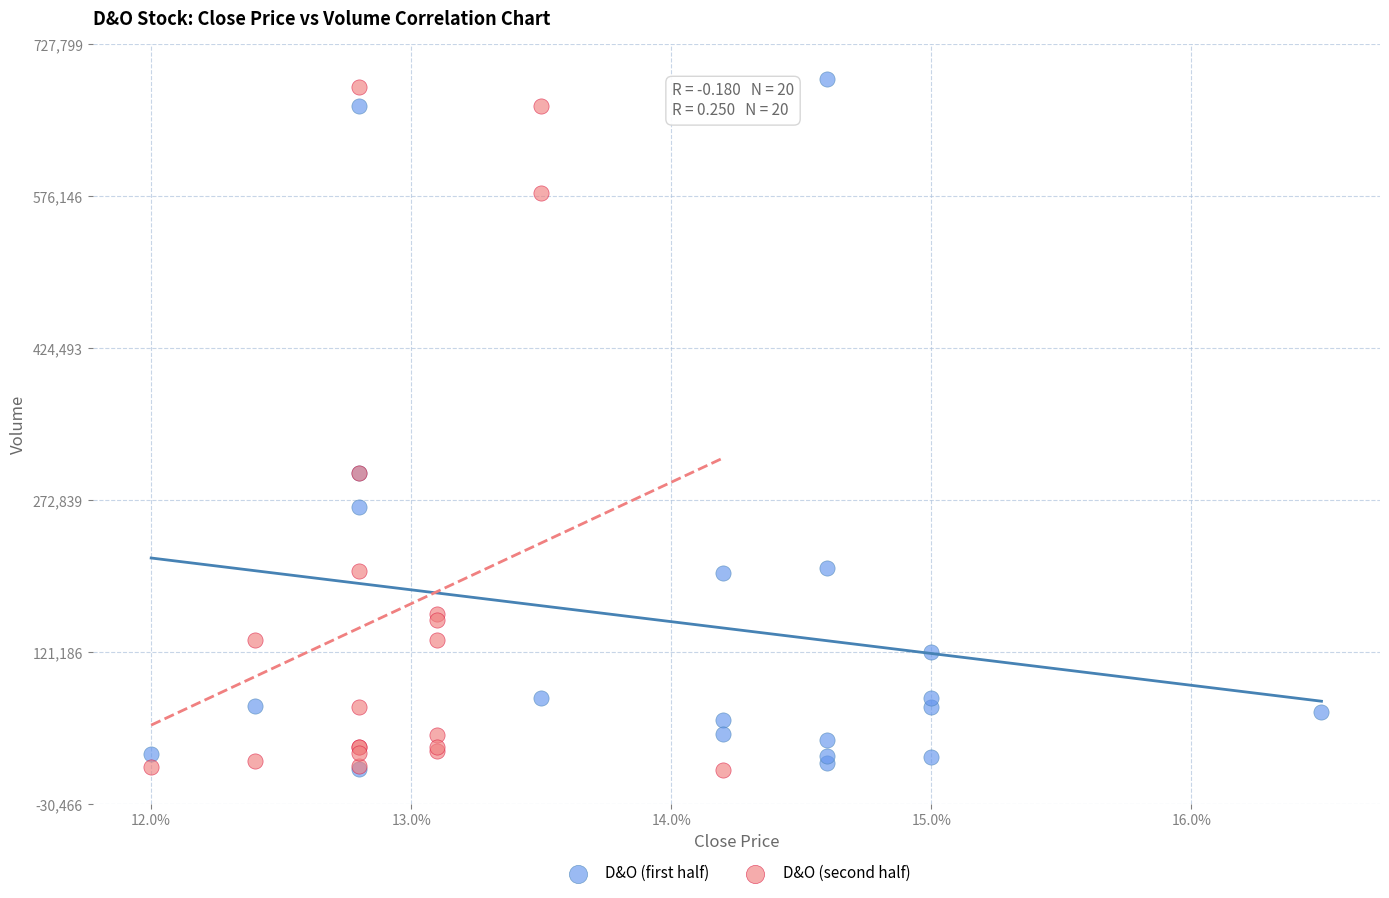

Which series contains the highest Y value?

D&O (first half)